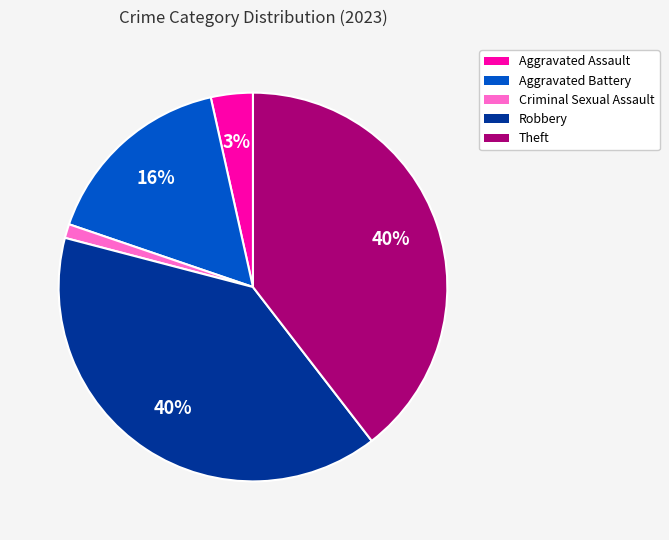

True or false: Robbery accounts for 40% of the total.

True